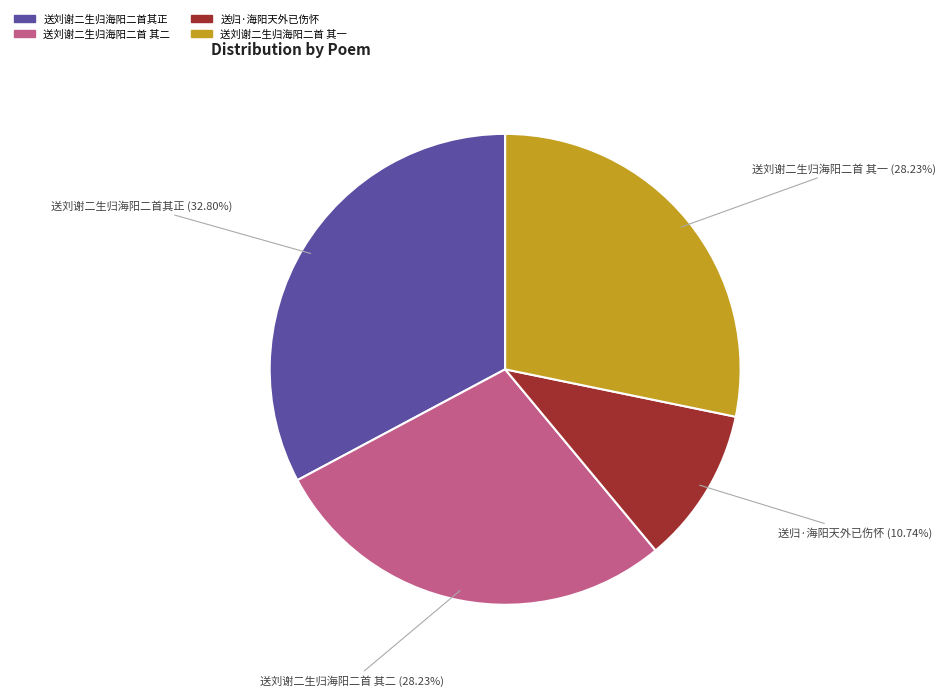

Does any single category account for the majority?

No